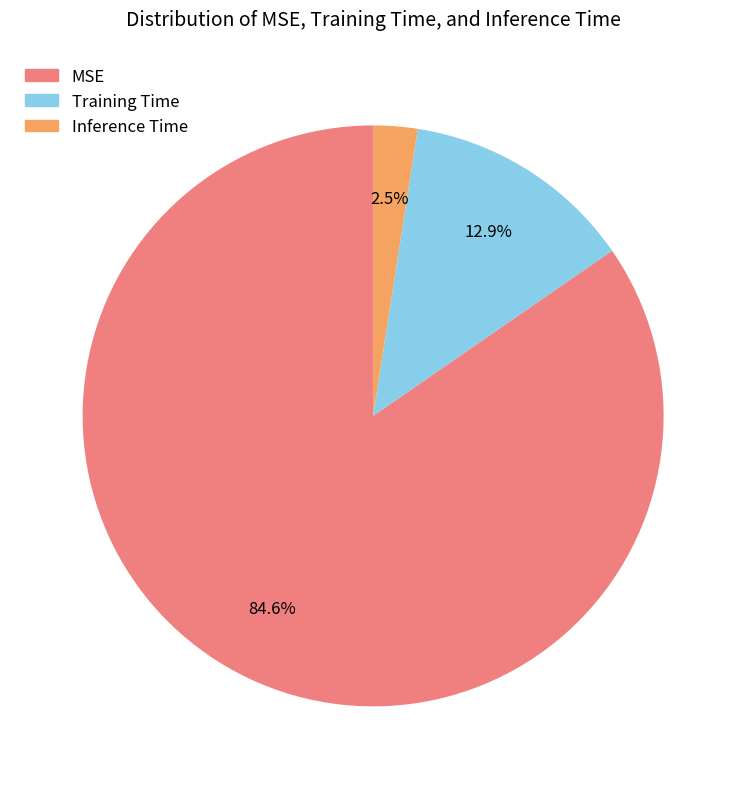

Which category accounts for the majority?

MSE